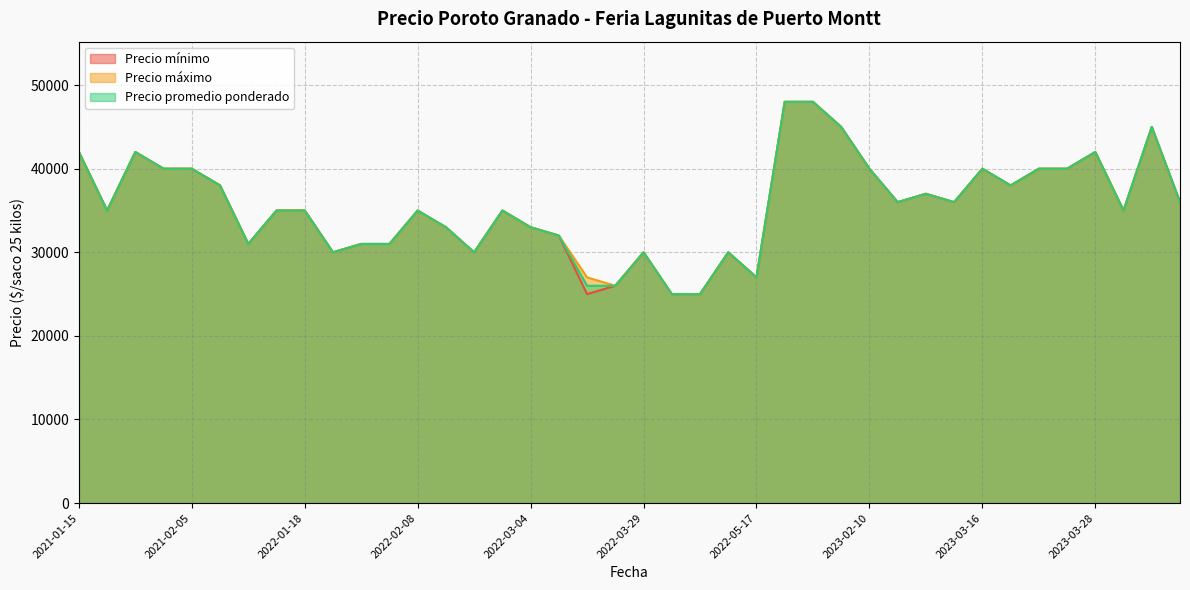

The Precio máximo series shows 35000 at 2022-01-18. True or false?

True